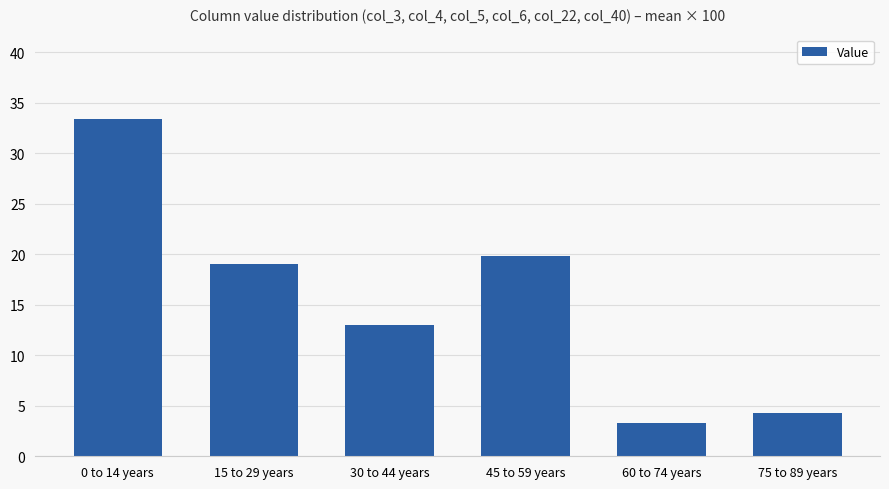

Does the chart contain stacked bars?

No